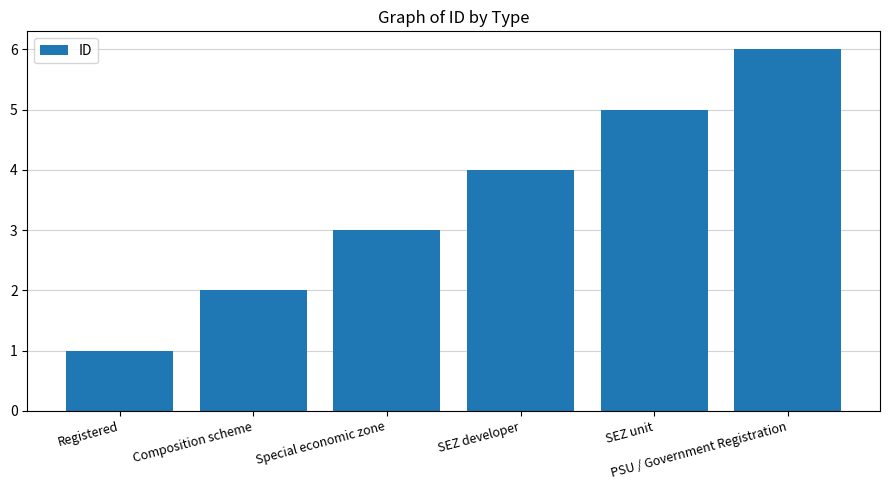

The chart shows a value of 4 at Special economic zone. True or false?

False